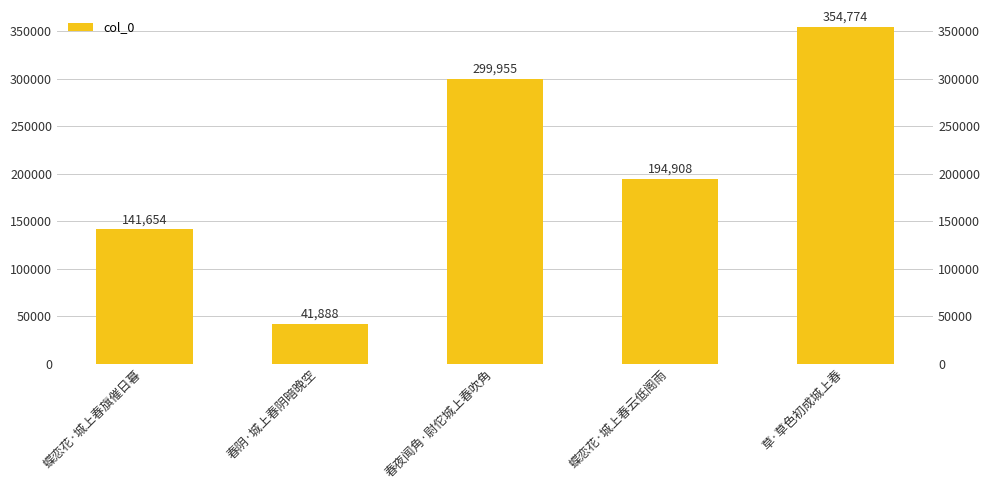

Approximately how many times larger is the value at 草·草色初成城上春 compared to 春阴·城上春阴暗晚空?

8.5